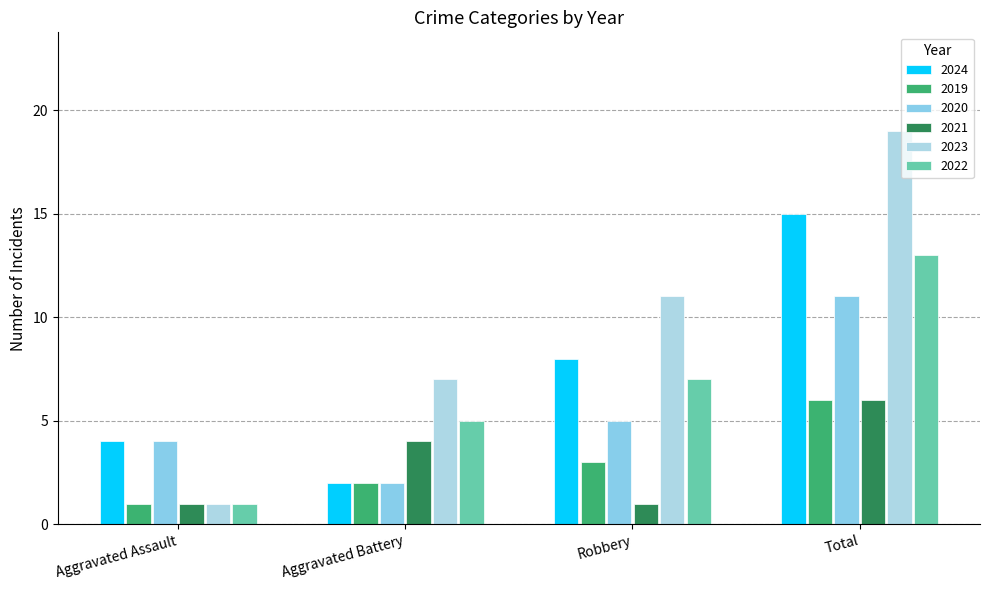

Reading left to right, transcribe all the data shown in this chart.

2024: 4	2	8	15
2019: 1	2	3	6
2020: 4	2	5	11
2021: 1	4	1	6
2023: 1	7	11	19
2022: 1	5	7	13